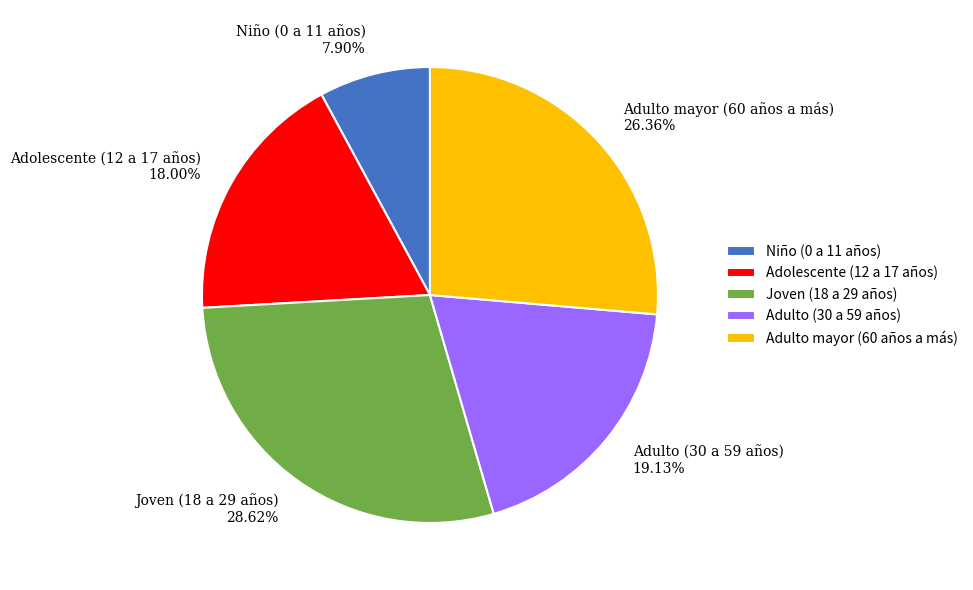

Which has a higher value, Niño (0 a 11 años) or Joven (18 a 29 años)?

Joven (18 a 29 años)